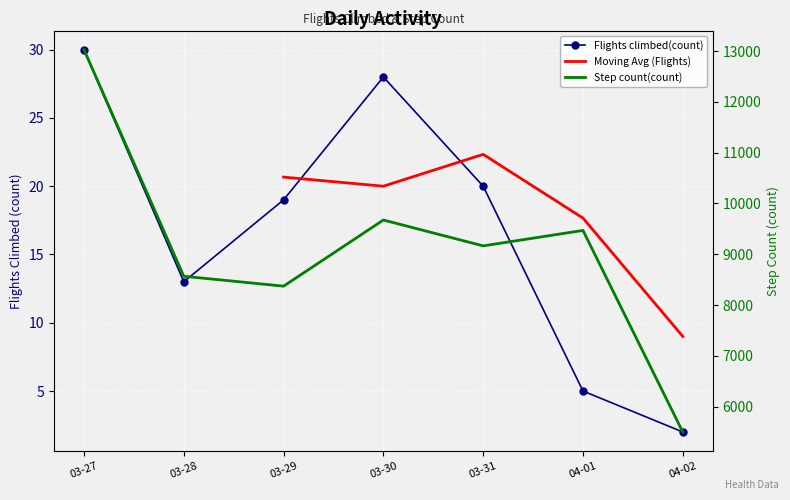

List the labels in order of Flights climbed(count) value, smallest first.

04-02, 04-01, 03-28, 03-29, 03-31, 03-30, 03-27